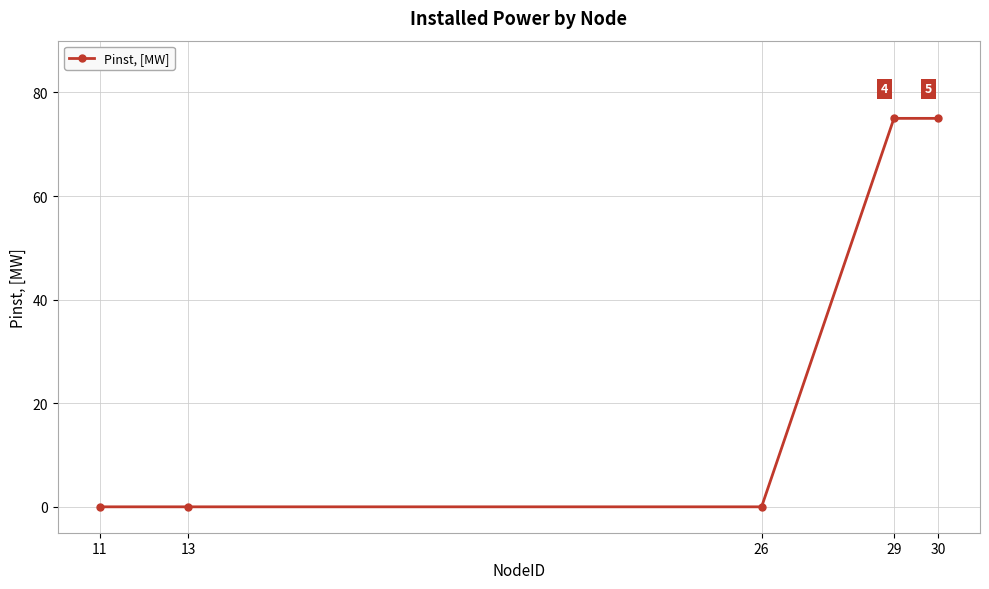

What is the change in value from 13 to 29?

+75